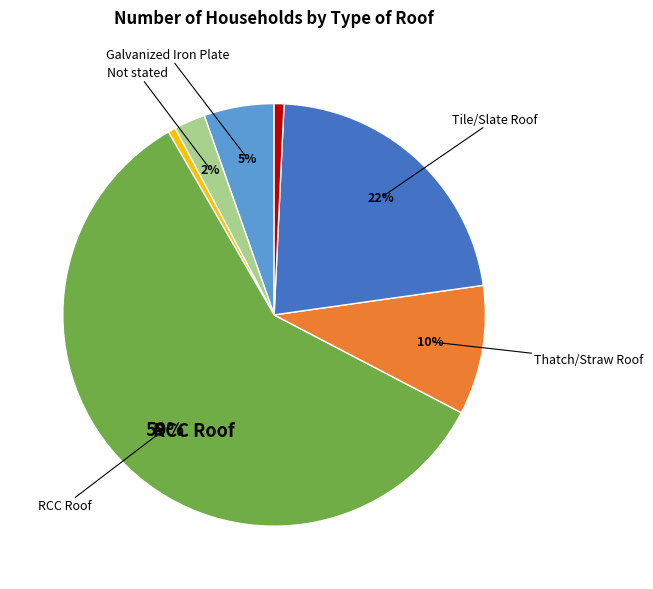

To the nearest percent, what is the difference between the largest and smallest slice percentages?

58%